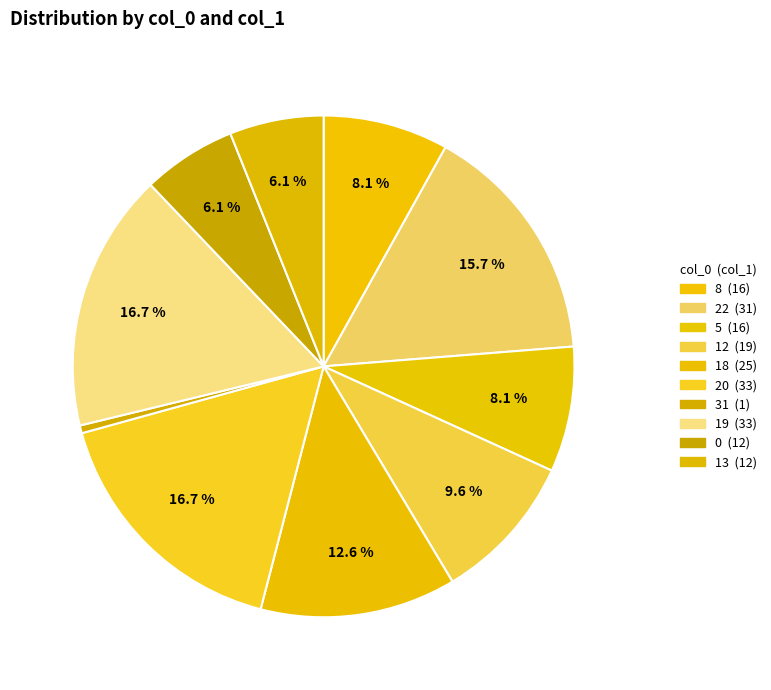

What is the total percentage of 5 and 13?

14.1%